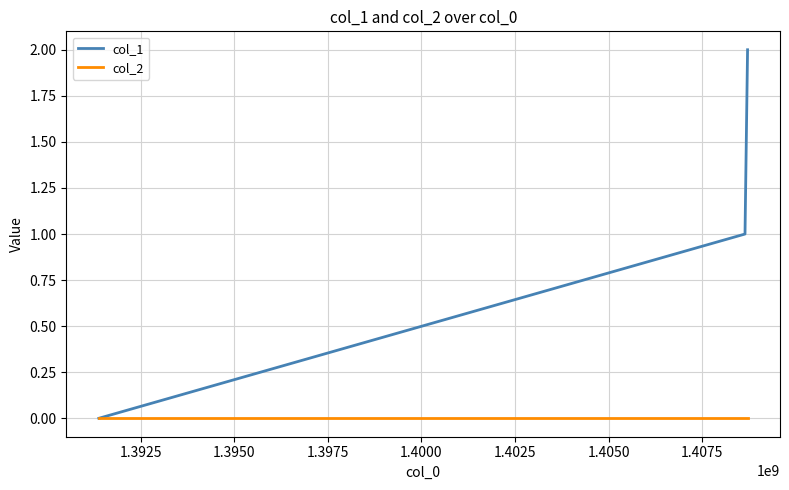

Count the number of data series in this chart.

2